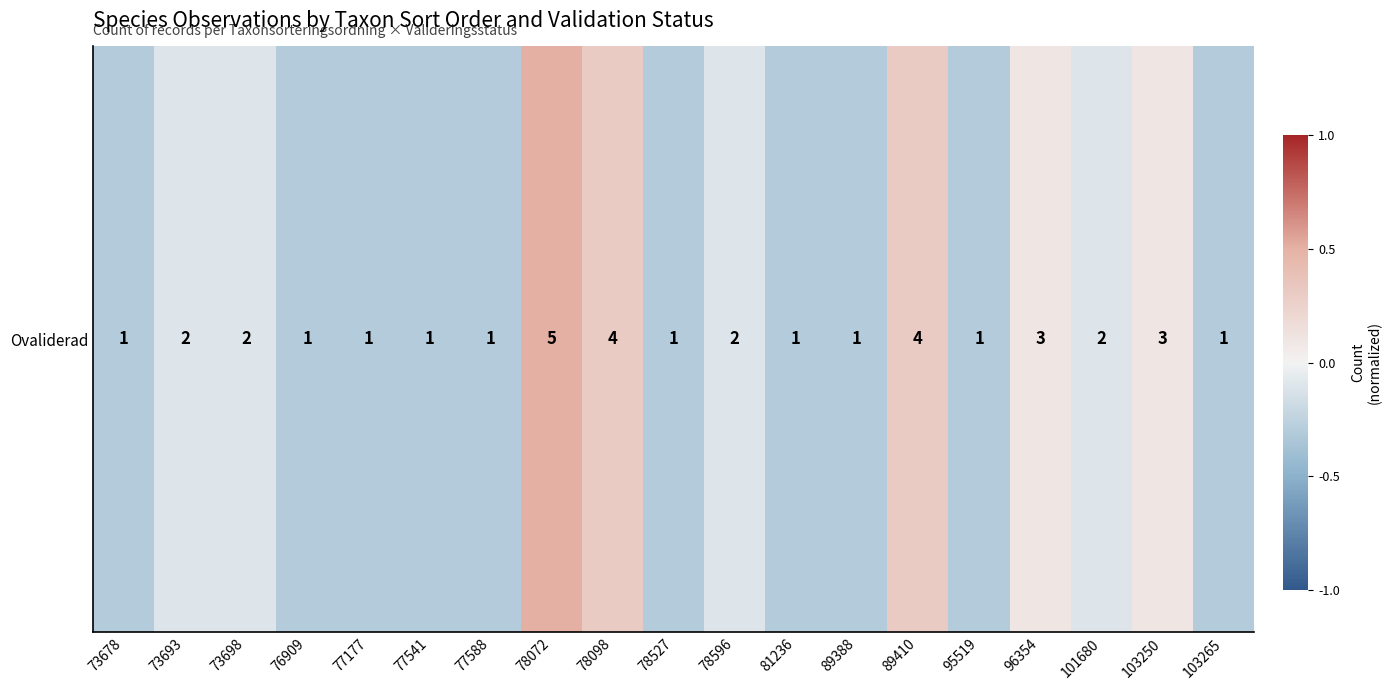

Reading left to right, transcribe all the data shown in this chart.

73678=-0.3	73693=-0.1	73698=-0.1	76909=-0.3	77177=-0.3	77541=-0.3	77588=-0.3	78072=0.5	78098=0.3	78527=-0.3	78596=-0.1	81236=-0.3	89388=-0.3	89410=0.3	95519=-0.3	96354=0.1	101680=-0.1	103250=0.1	103265=-0.3